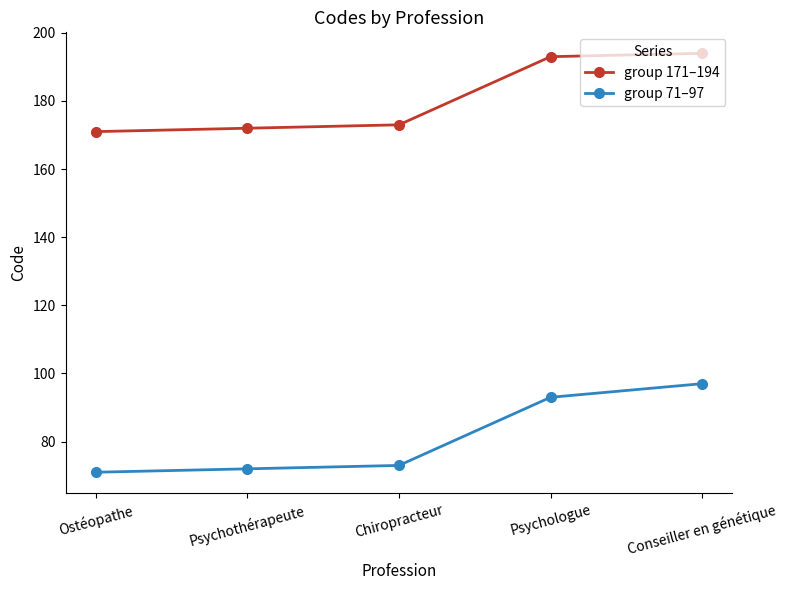

What is the difference between the group 171–194 values at Ostéopathe and Psychothérapeute?

1